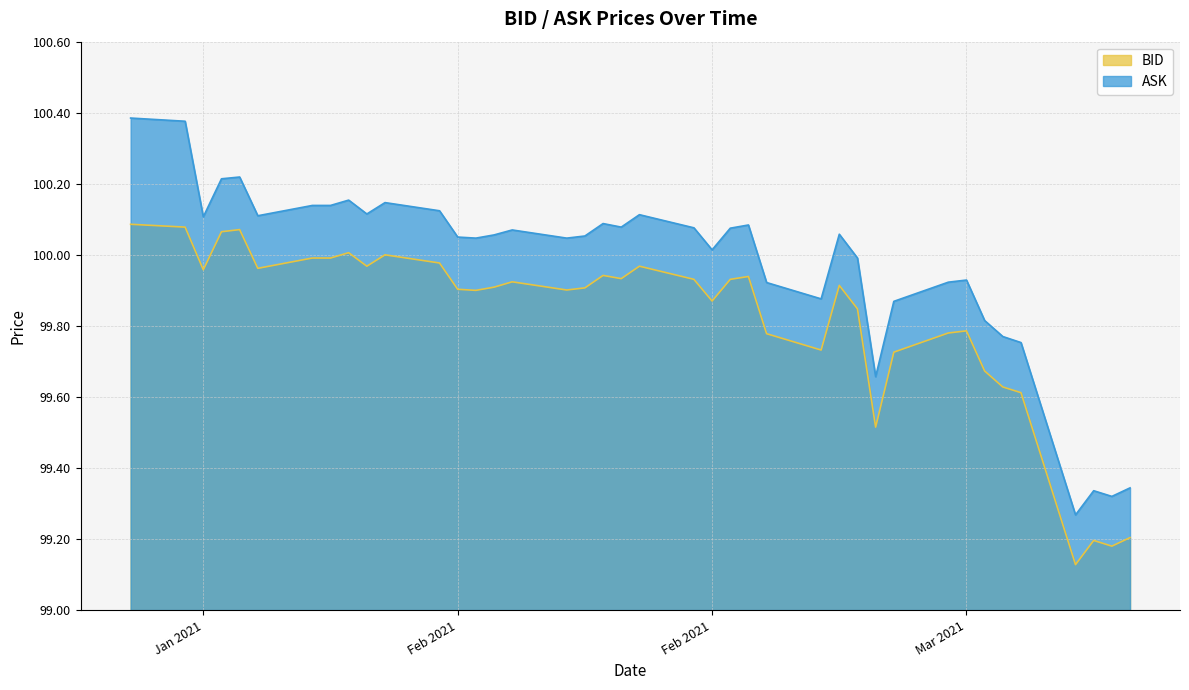

Which series has the widest spread of values?

ASK